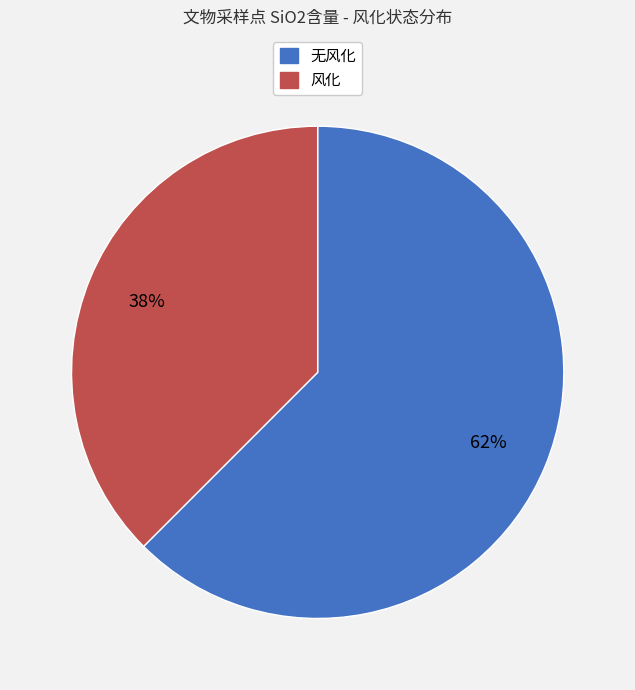

What percentage is the 风化 slice, to the nearest percent?

38%